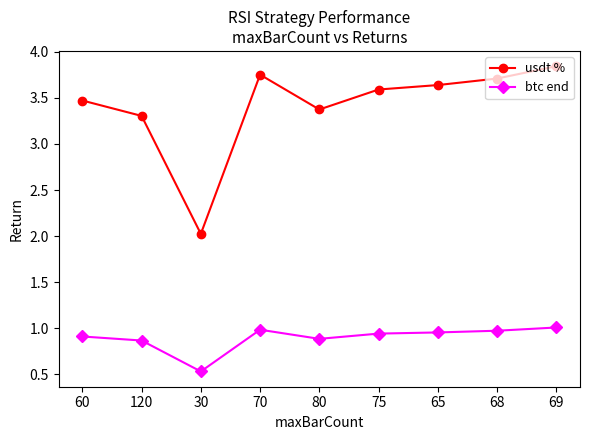

How many lines are shown in the chart?

2